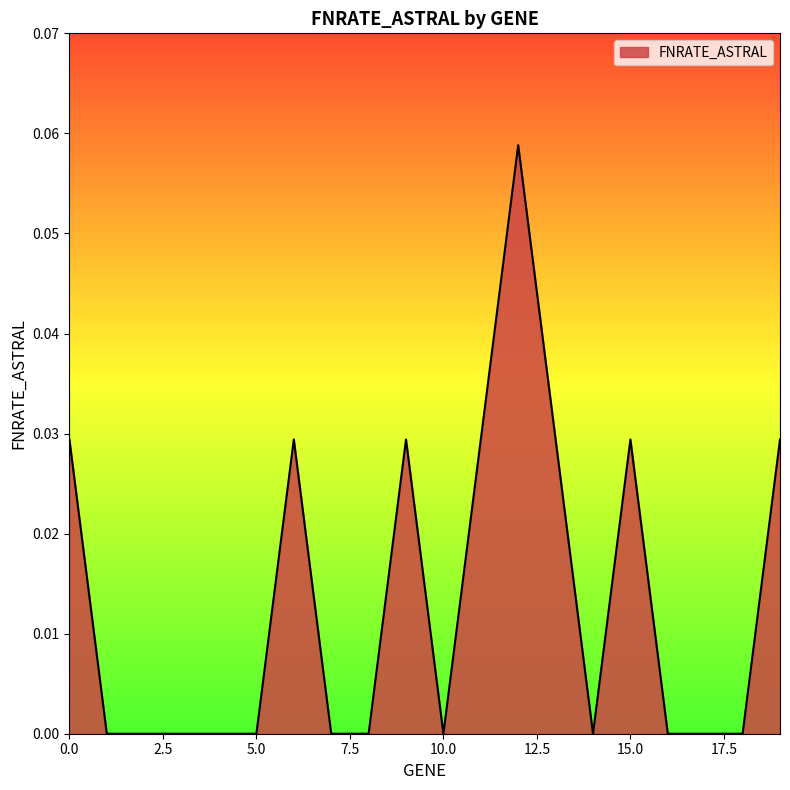

Where is the data nearest to the value 0?

1